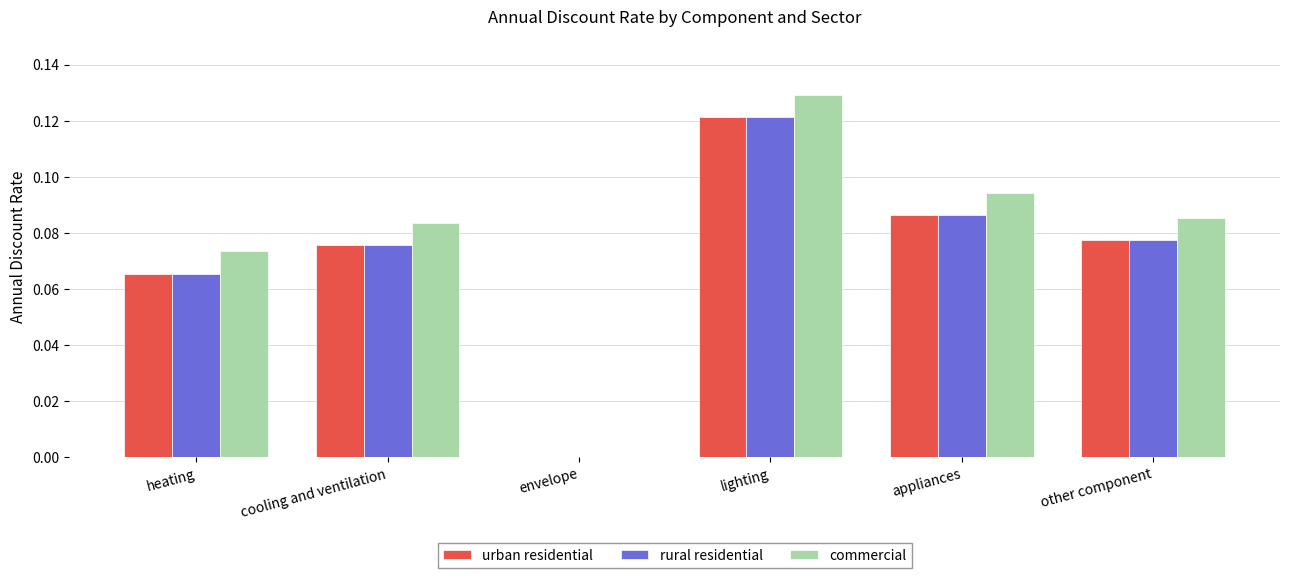

Is the value of urban residential at other component greater than the value of commercial at appliances?

No